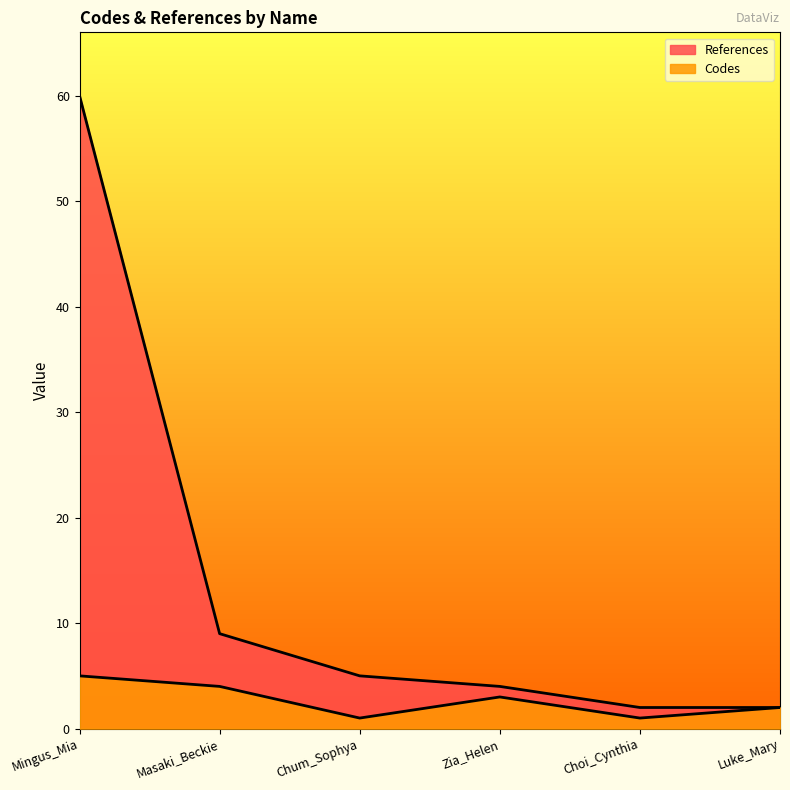

Which series has the largest total across all categories?

References